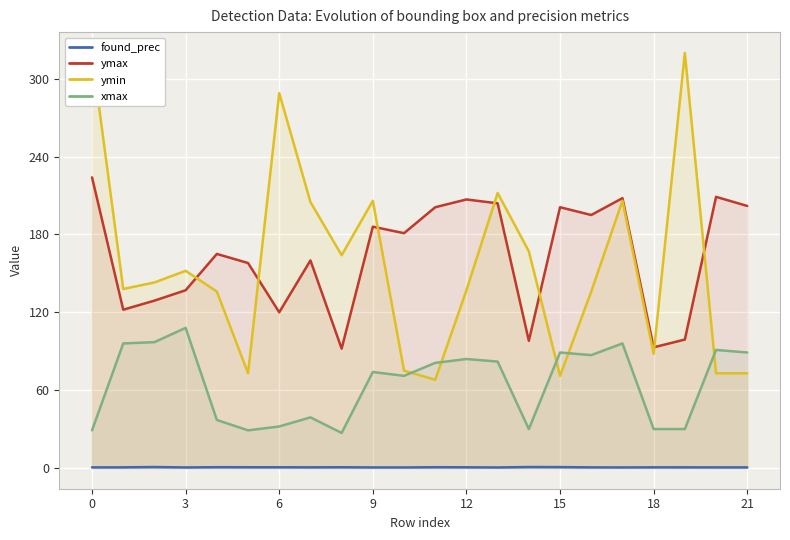

What is the highest value of the ymax series?

224.0